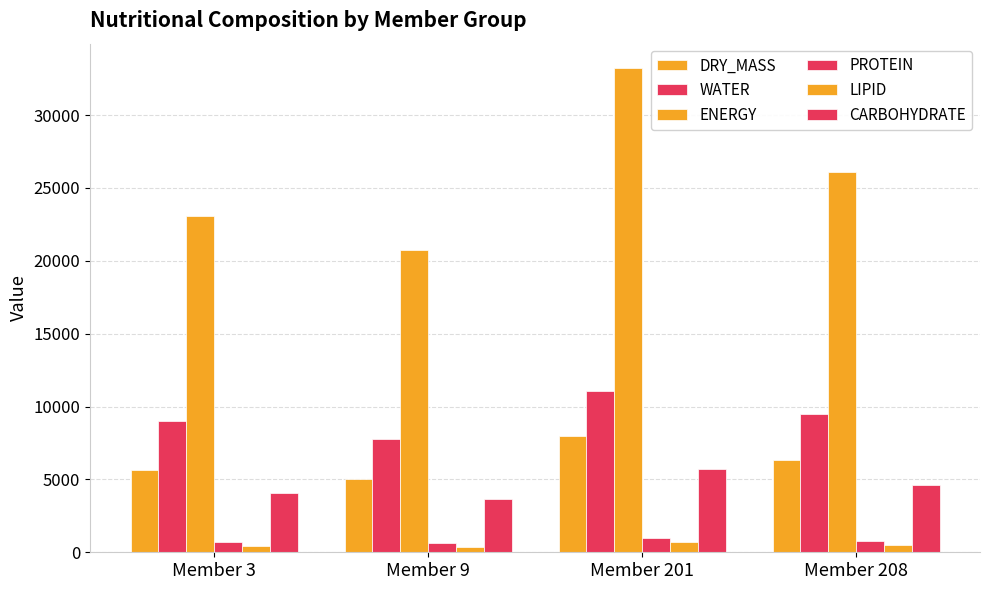

At which category is the sum across all series the highest?

Member 201